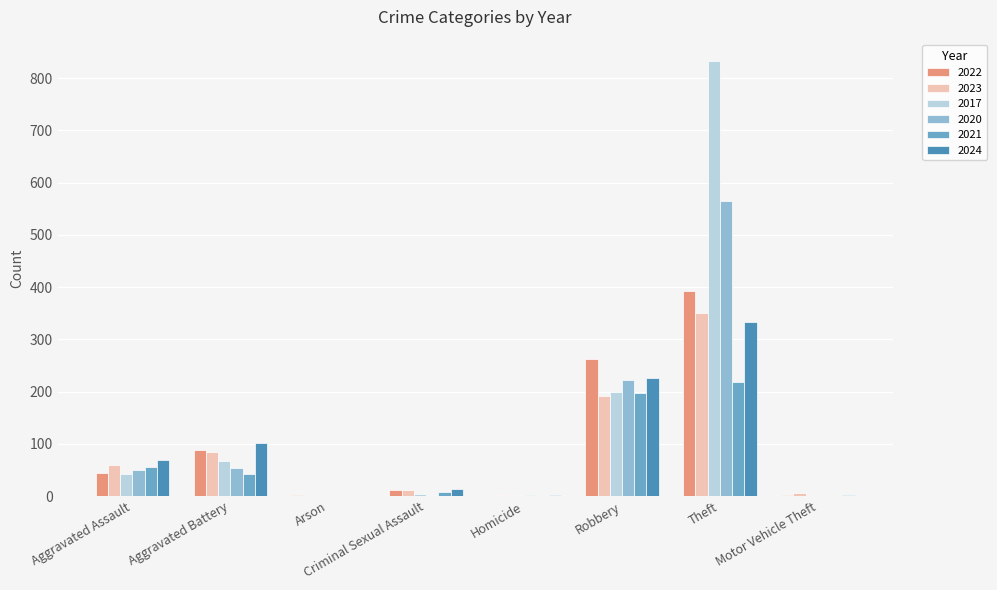

At which category is the sum across all series the highest?

Theft